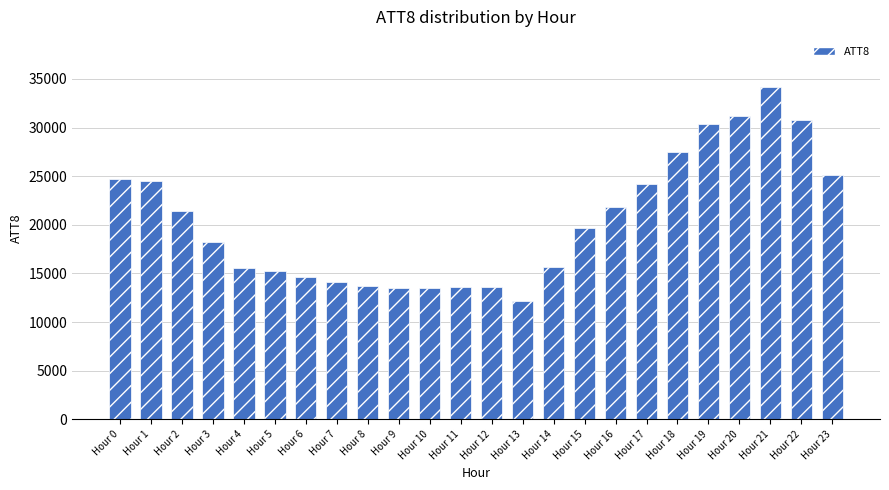

Between Hour 18 and Hour 16, which is larger?

Hour 18